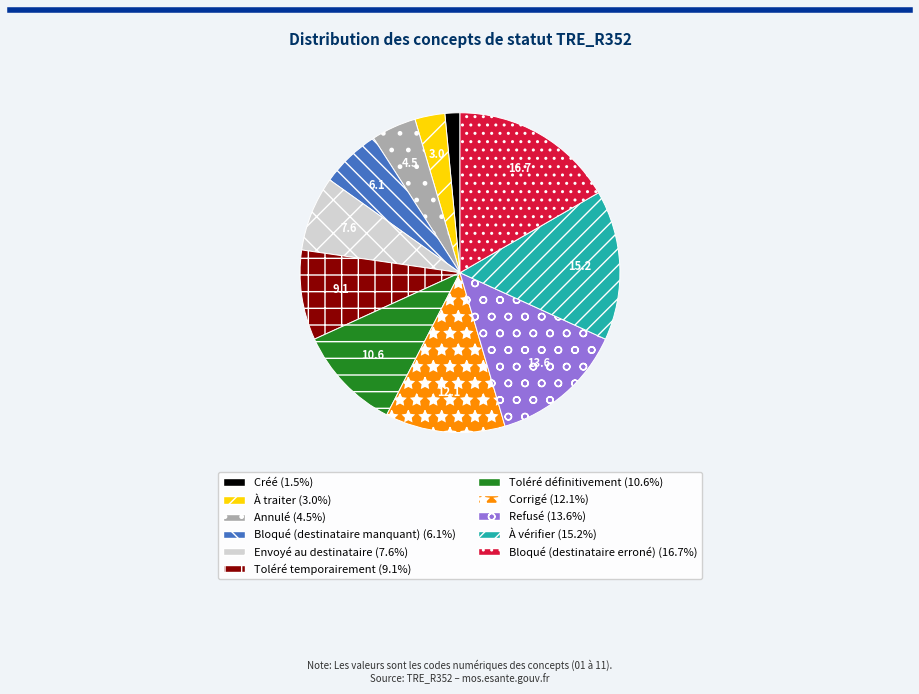

Which has a higher value, Bloqué (destinataire manquant) or Refusé?

Refusé